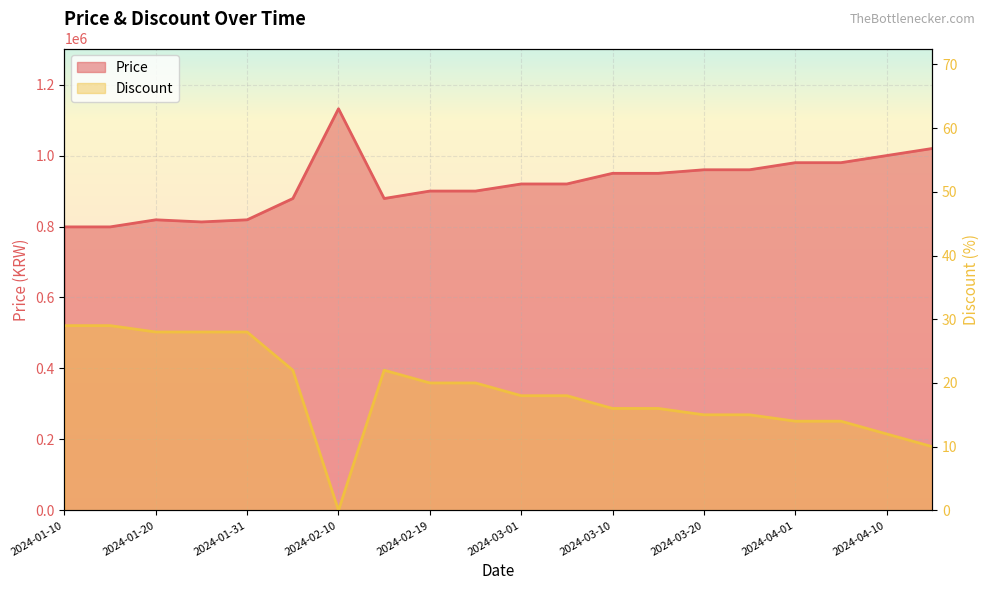

What is the difference between the maximum and minimum values in the Discount series?

29